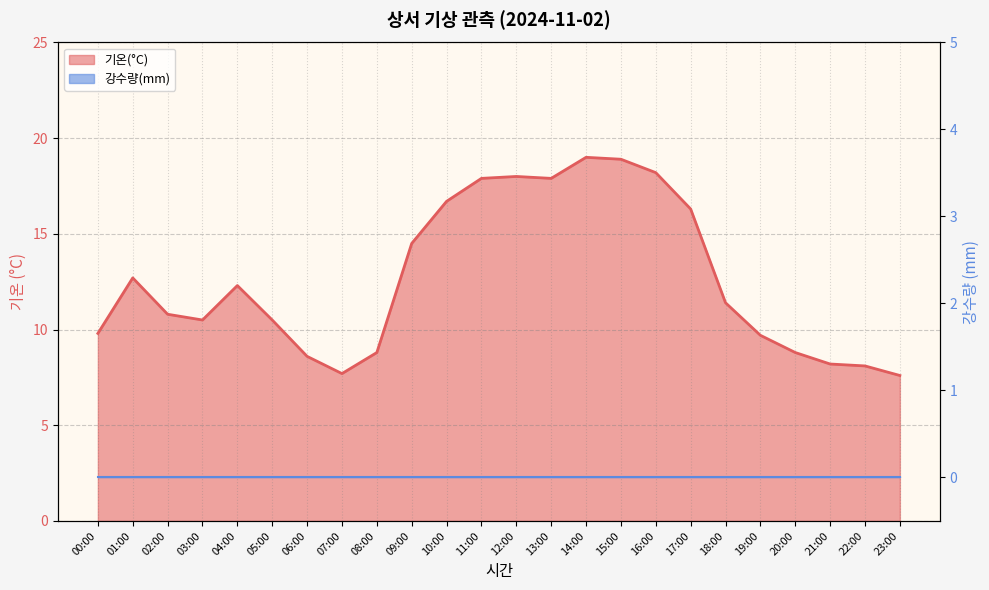

At which label does the data first exceed 11?

01:00